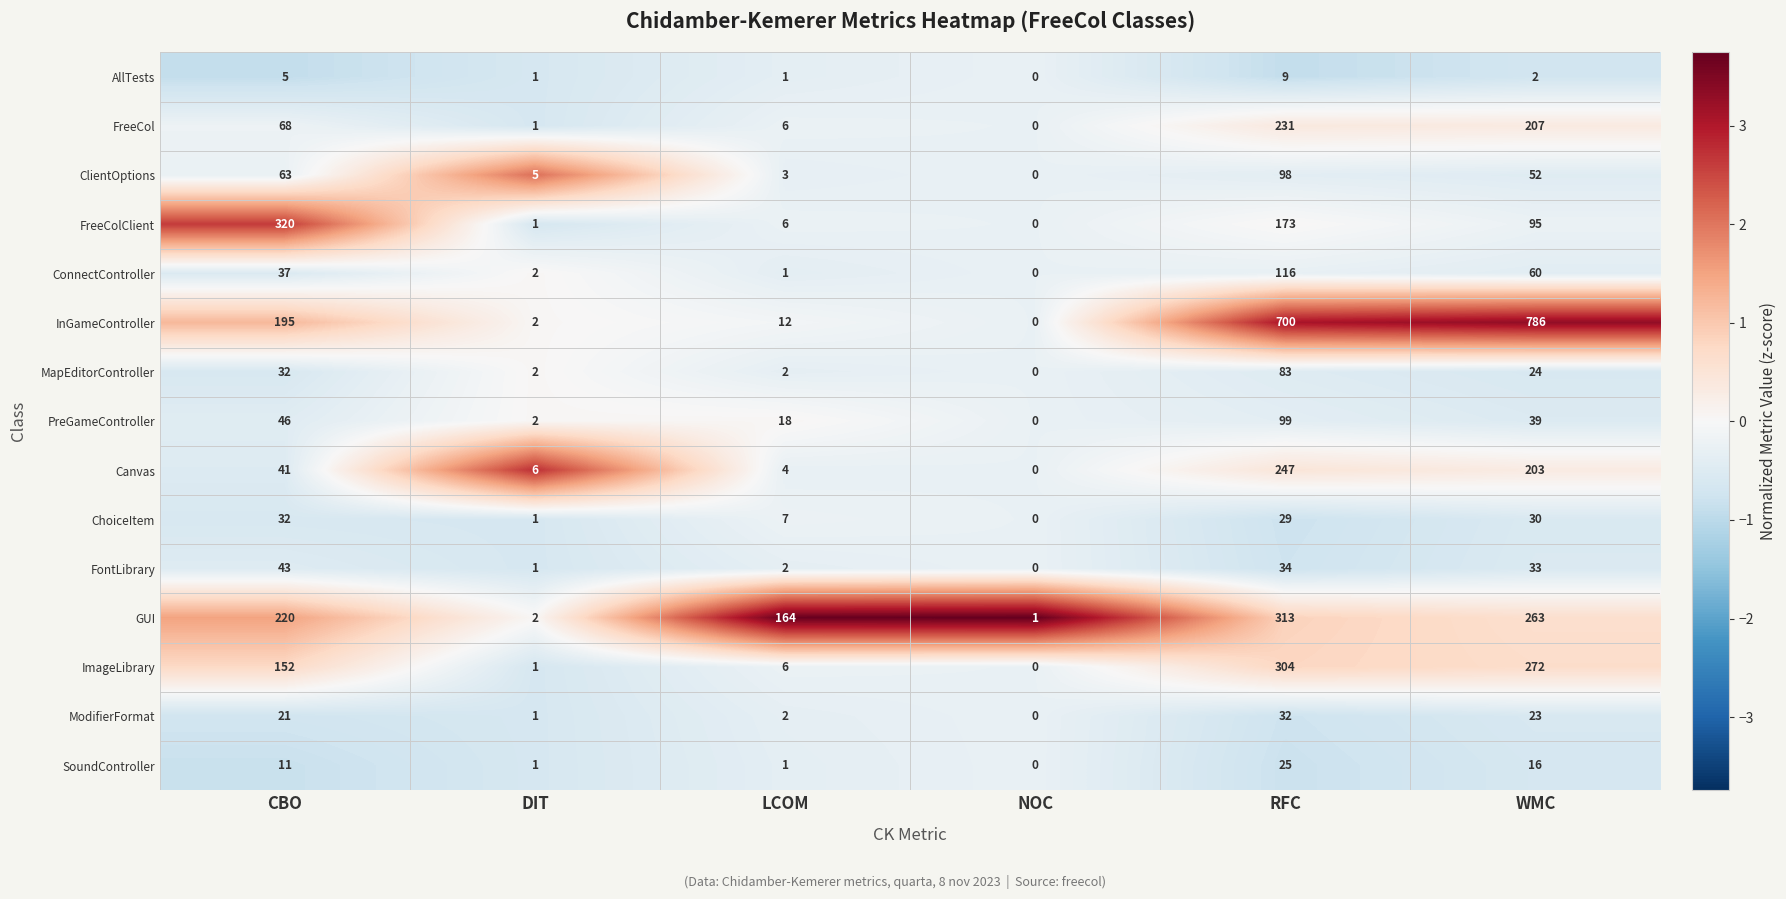

Which category has the lowest value in the FontLibrary series?

NOC